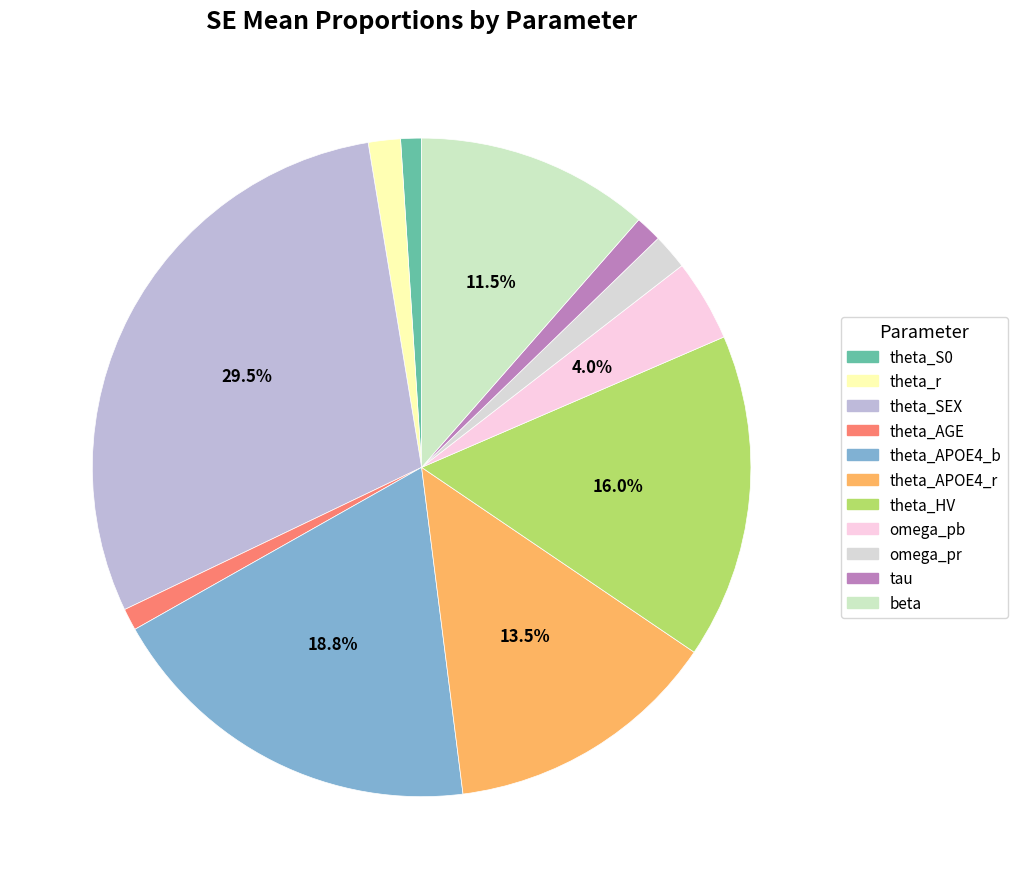

Does theta_AGE represent more than half of the total?

No